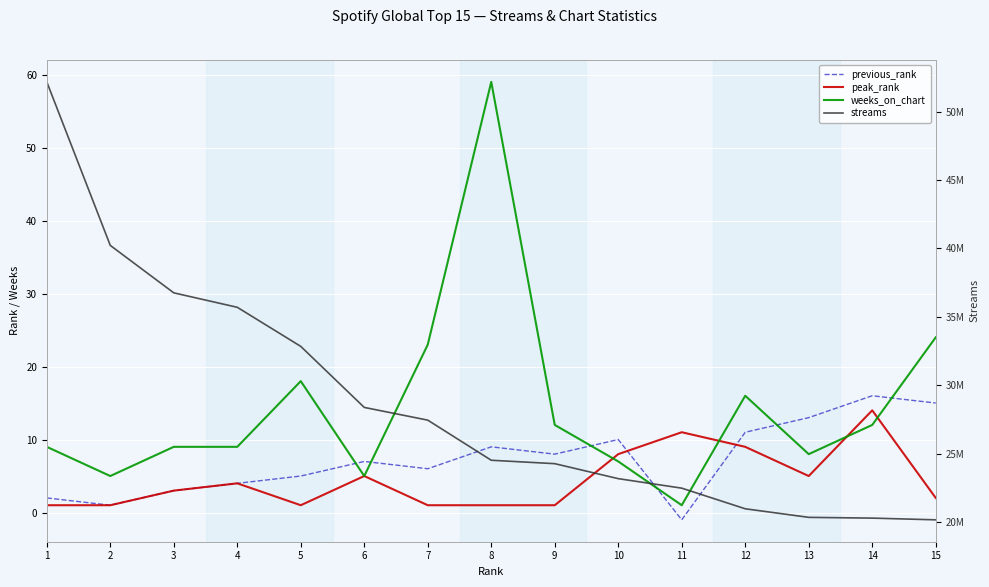

Between 2 and 10, which series saw the biggest shift?

streams